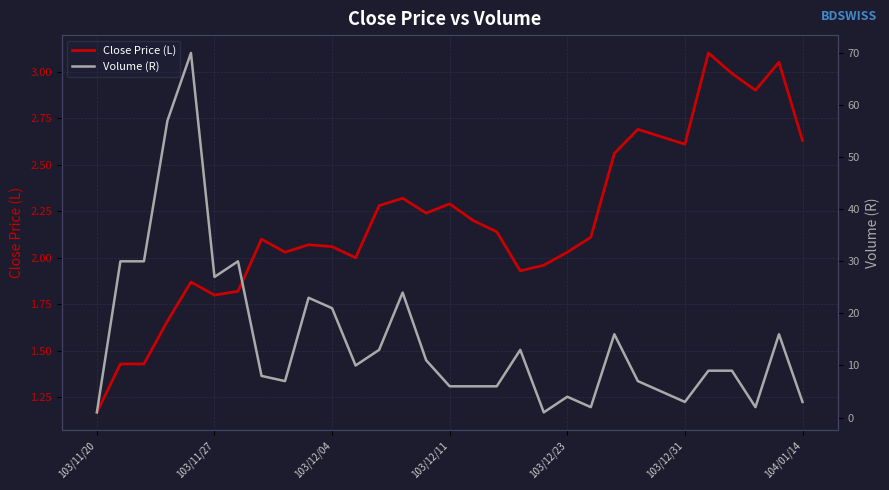

Which label corresponds to the smallest value in the chart?

103/11/20